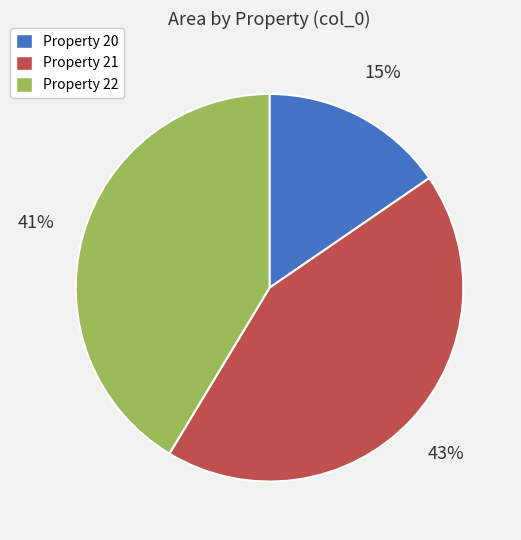

To the nearest percent, what is the average slice percentage?

33%